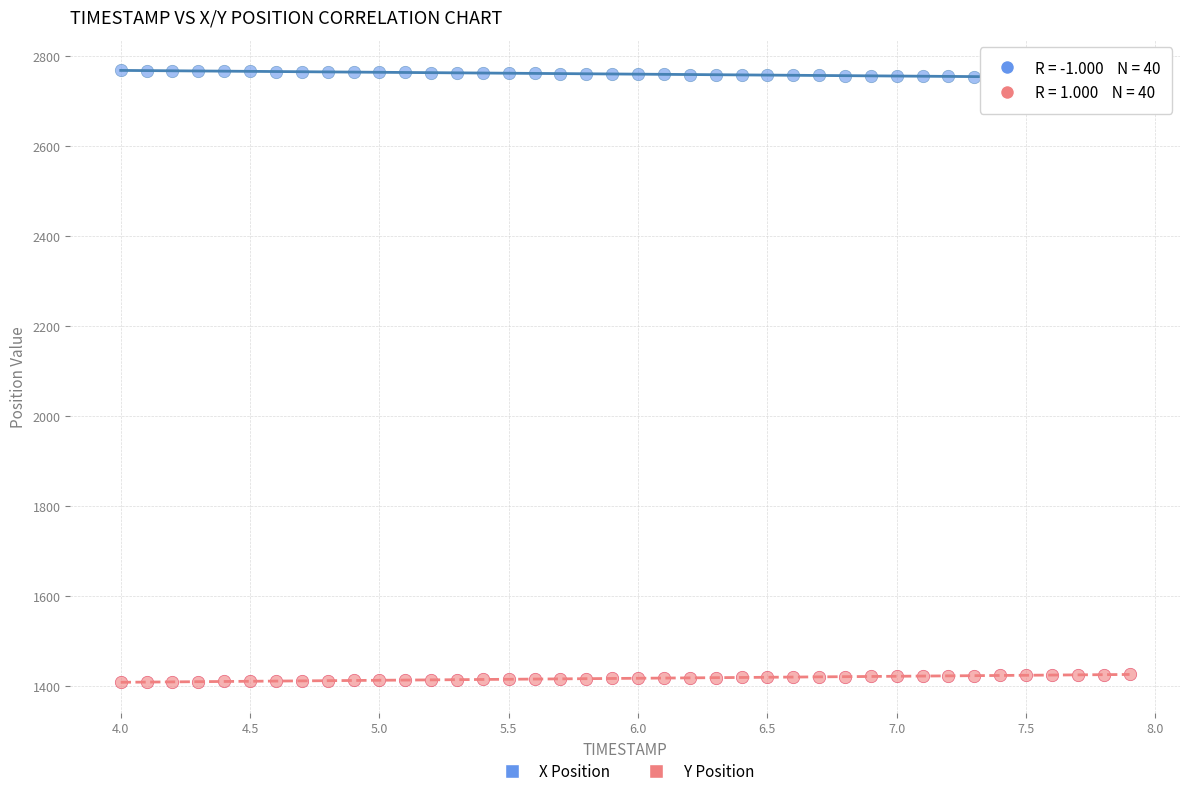

Which series reaches the maximum Y coordinate?

X Position